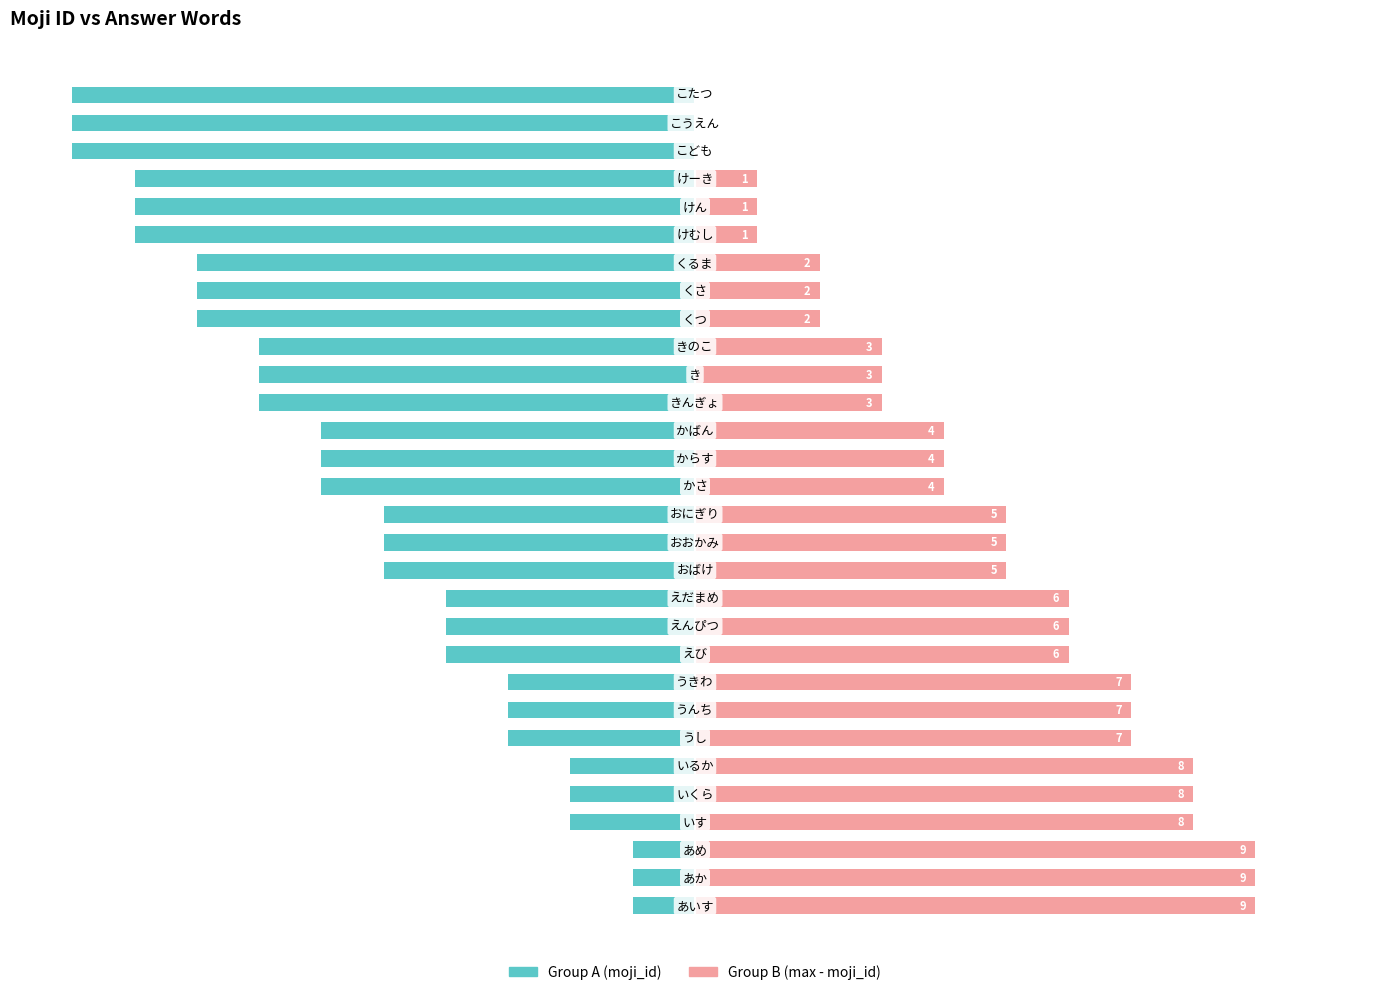

The value of Group B (max - moji_id) at 19 is 4. True or false?

False